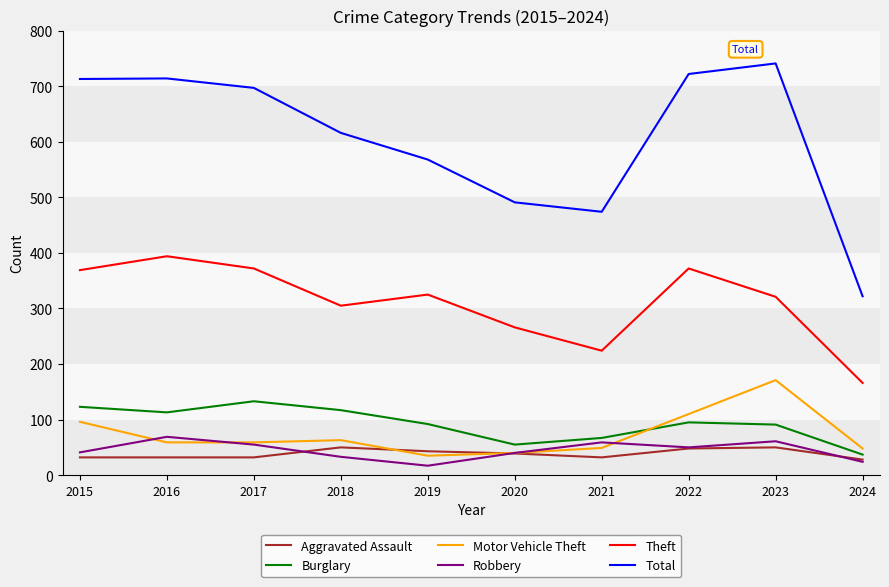

The value of Total at 2020 is 188. True or false?

False